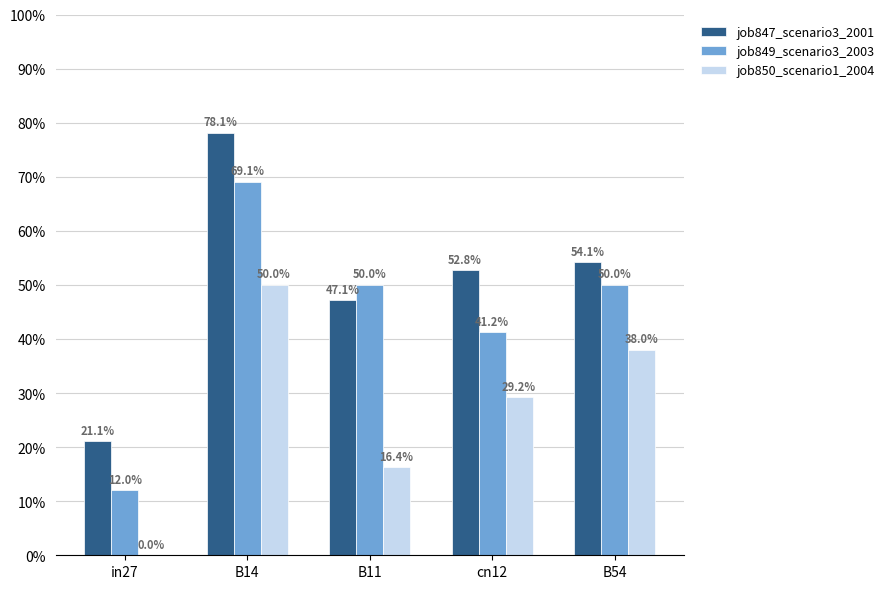

What are all the series names shown in the legend?

job847_scenario3_2001, job849_scenario3_2003, job850_scenario1_2004